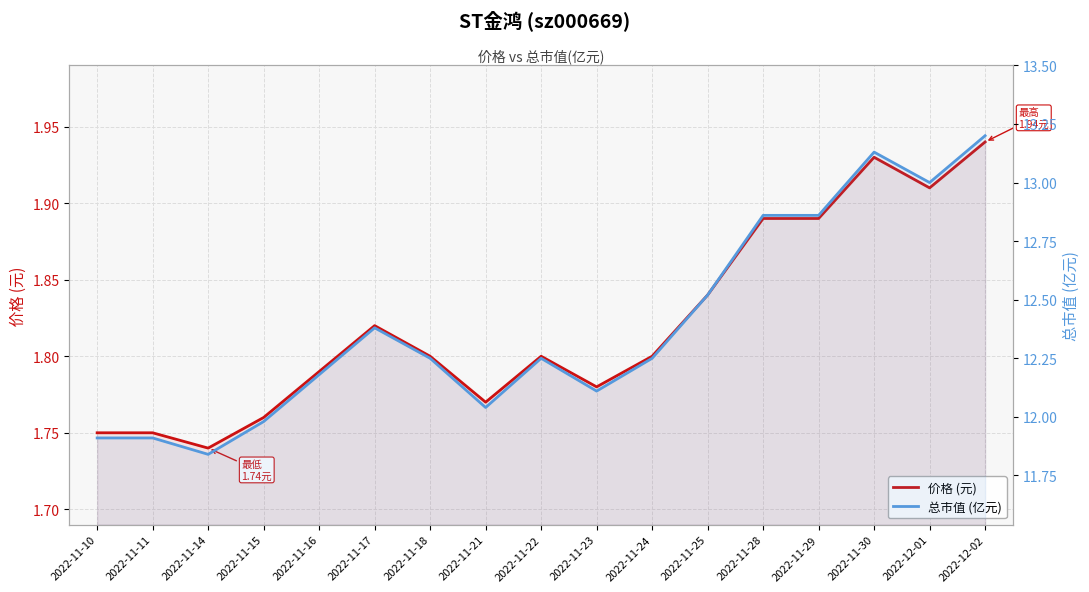

How many lines are shown in the chart?

2